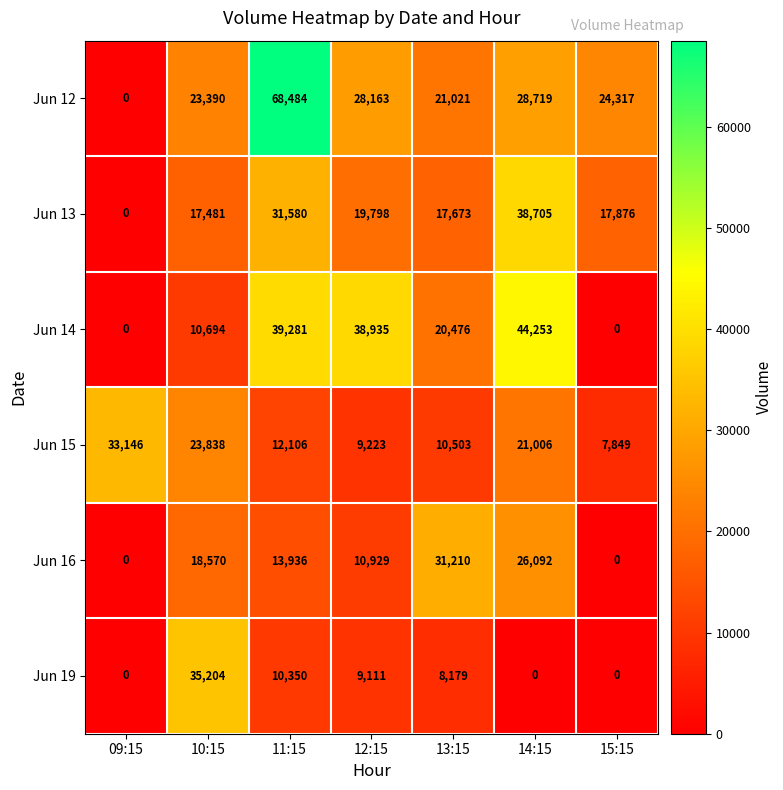

The Jun 13 series shows 28105 at 12:15. True or false?

False